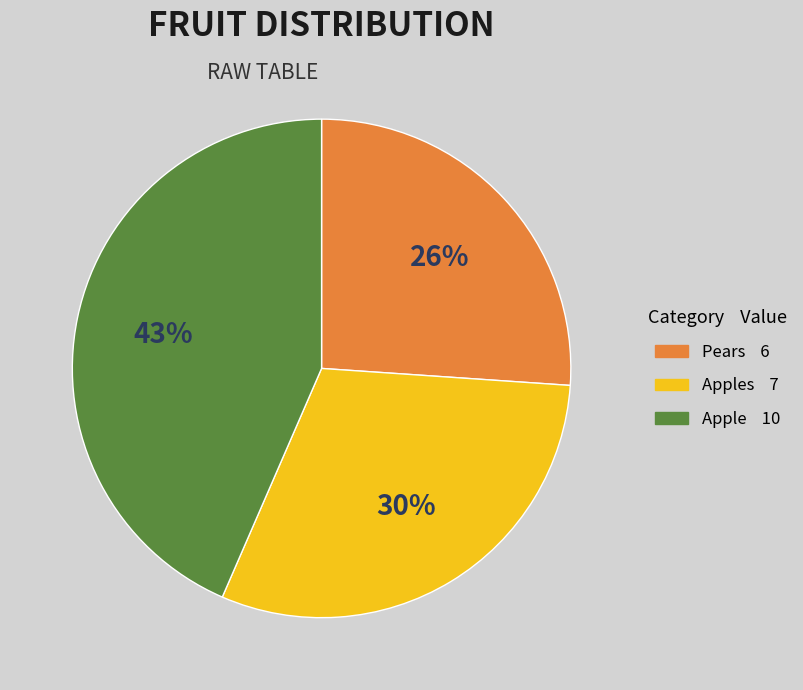

To the nearest percent, what is the average slice percentage?

33%